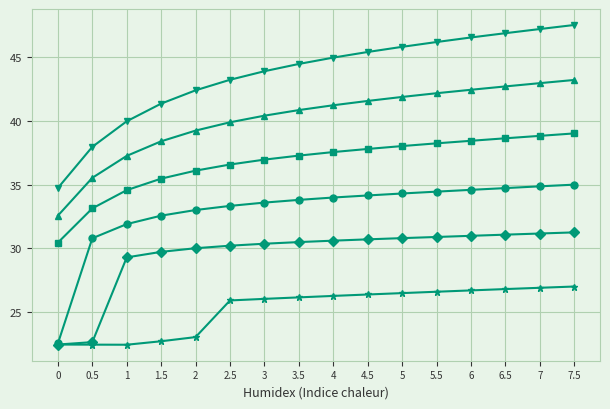

What is the total value across all series at 3?

211.3